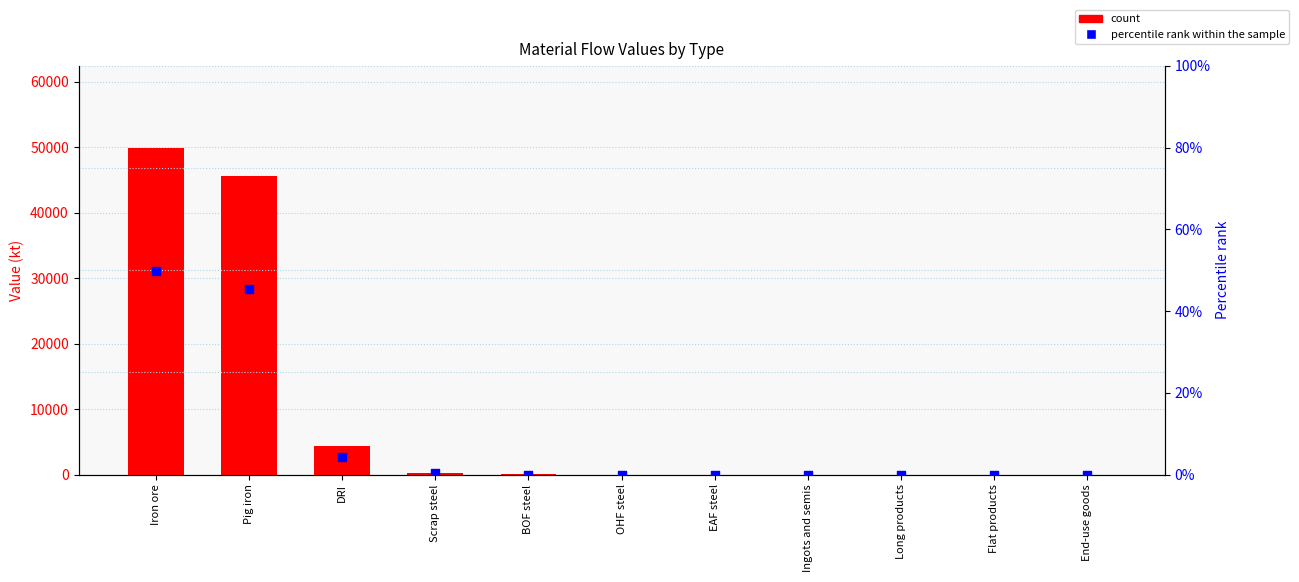

Which series has the largest Y range (max minus min)?

count